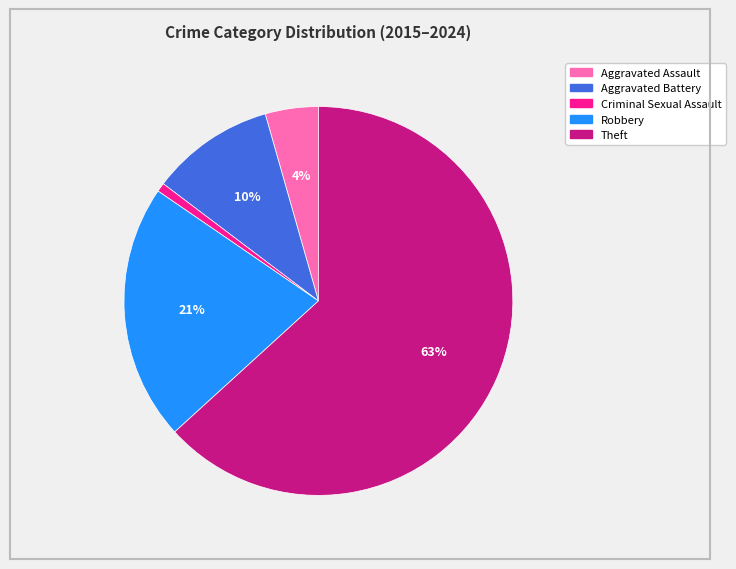

Is there any slice that represents more than half of the pie?

Yes